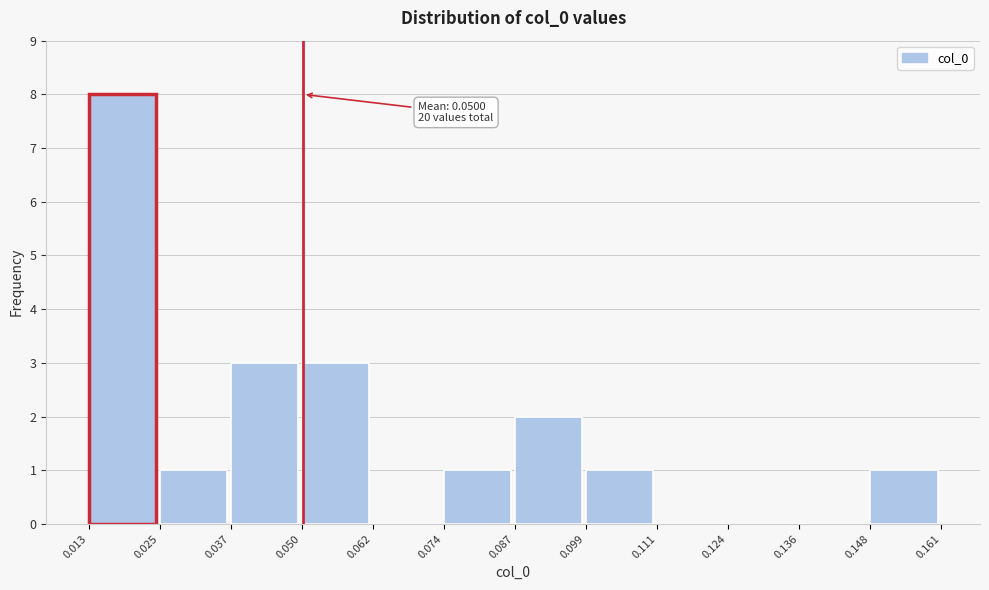

Which range on the x-axis has the tallest bar?

0.013 to 0.025